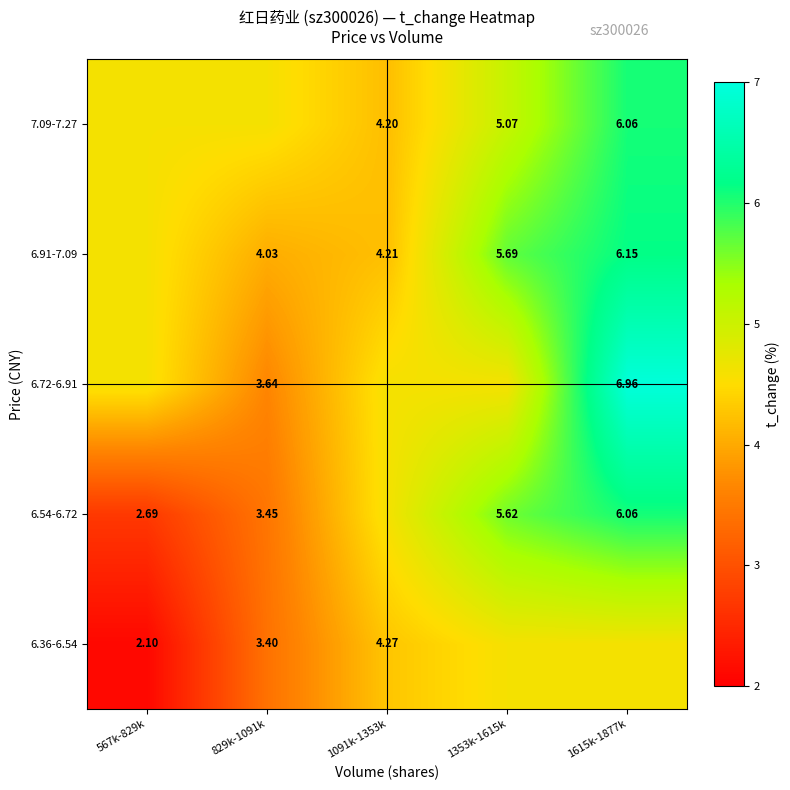

Is the value of 6.54-6.72 at 1615k-1877k greater than the value of 6.91-7.09 at 1091k-1353k?

Yes